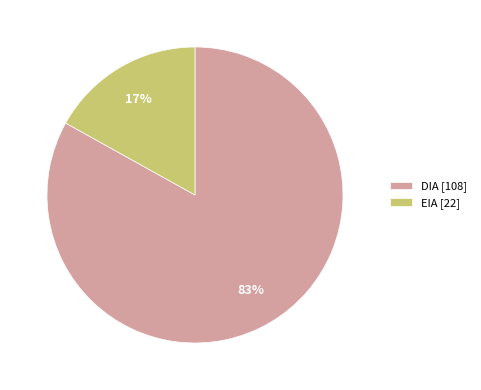

Is the sum of EIA [22] and DIA [108] greater than half?

Yes